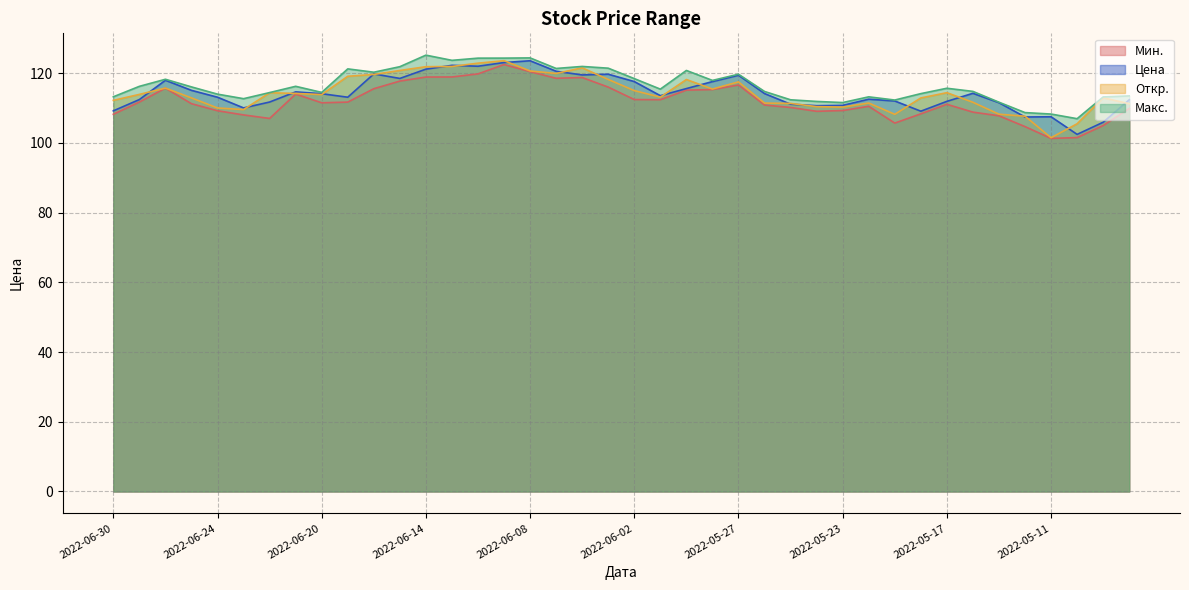

Reading right to left, what are all the values shown in this chart?

Мин.: 109.9	105.0	101.5	101.3	104.7	107.8	108.8	111.1	108.3	105.7	110.5	109.3	109.1	110.2	110.9	116.6	115.3	115.2	112.4	112.5	116.0	118.8	118.5	120.5	122.5	119.8	118.9	118.9	117.8	115.6	111.7	111.5	114.0	107.0	108.0	109.2	111.3	115.7	111.7	108.2
Цена: 112.4	105.9	102.5	107.5	107.5	111.5	114.2	111.9	109.1	112.0	112.5	110.8	110.7	111.1	114.2	119.4	117.6	115.6	113.6	117.6	119.7	119.5	120.6	123.6	123.1	122.0	122.3	121.2	118.5	119.8	113.1	114.1	114.7	111.7	110.0	113.1	115.1	118.0	112.5	109.2
Откр.: 111.3	112.9	105.5	101.5	107.7	108.2	111.7	114.4	112.9	108.2	111.5	110.3	110.4	111.3	111.4	117.5	115.5	118.2	113.1	115.0	118.2	121.5	119.9	120.7	123.6	122.9	121.9	121.9	120.8	119.7	119.1	113.9	114.2	114.4	109.6	110.0	112.9	115.7	113.9	112.2
Макс.: 113.5	113.2	107.0	108.3	108.7	111.7	114.8	115.7	114.2	112.3	113.2	111.6	111.9	112.4	114.8	119.7	117.9	120.8	115.4	118.5	121.5	122.0	121.4	124.4	124.3	124.3	123.7	125.2	121.9	120.3	121.2	114.5	116.2	114.5	112.7	114.0	116.1	118.3	116.2	113.2